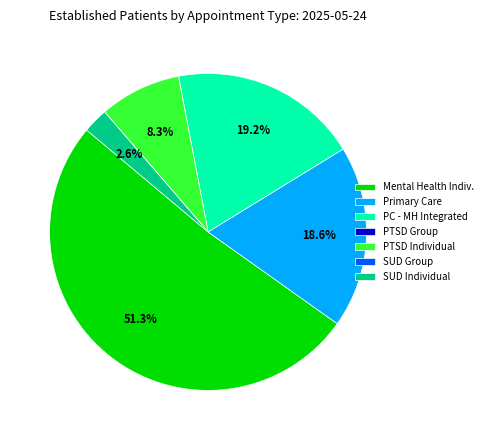

Is PC - MH Integrated the majority of the pie?

No